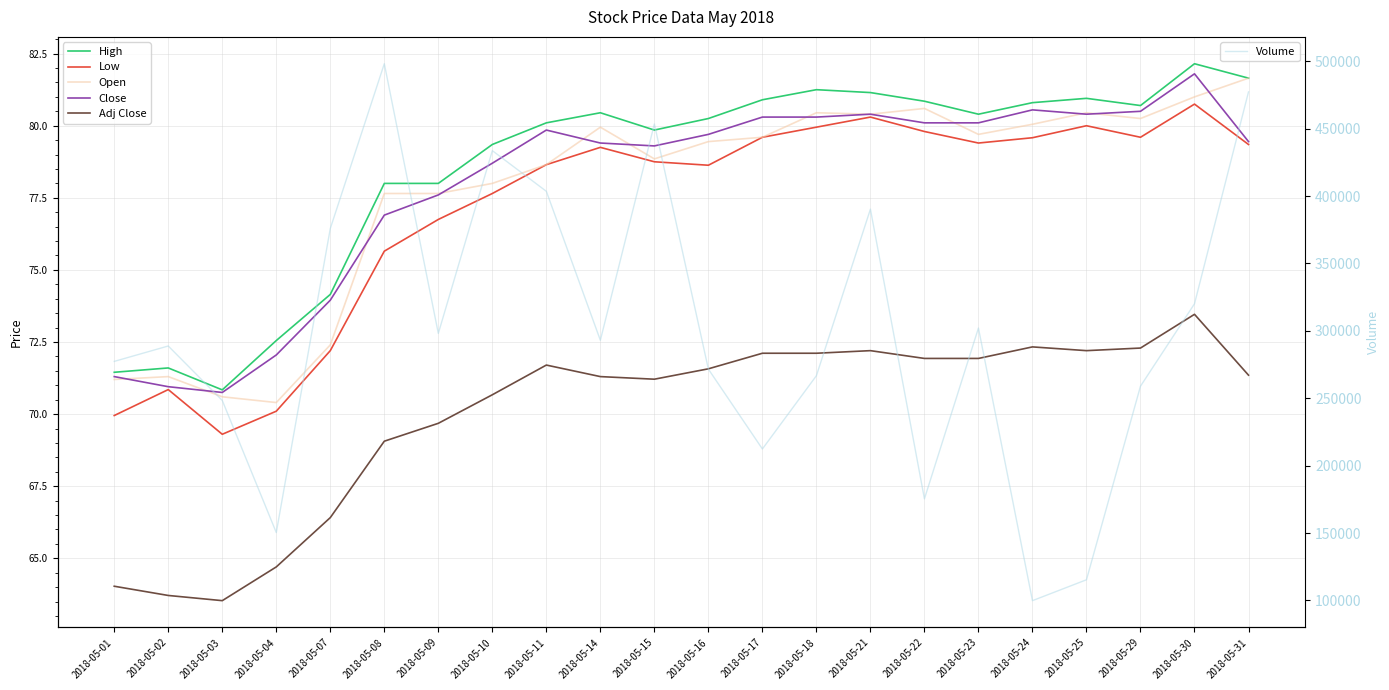

What is the approximate value of High at 2018-05-03?

70.8